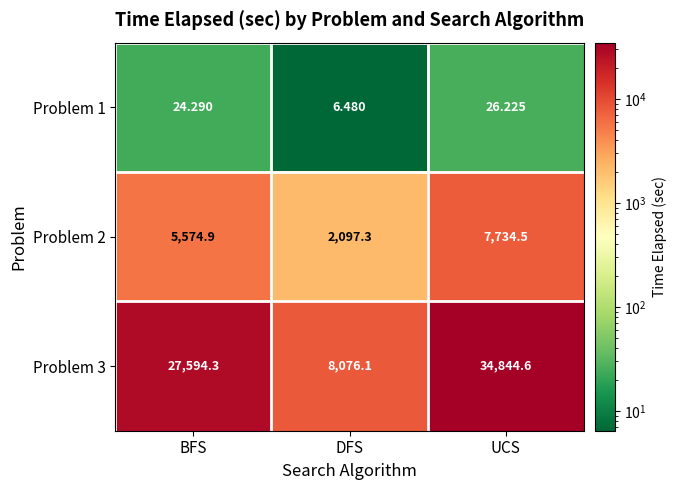

Which label corresponds to the smallest value in the chart?

DFS